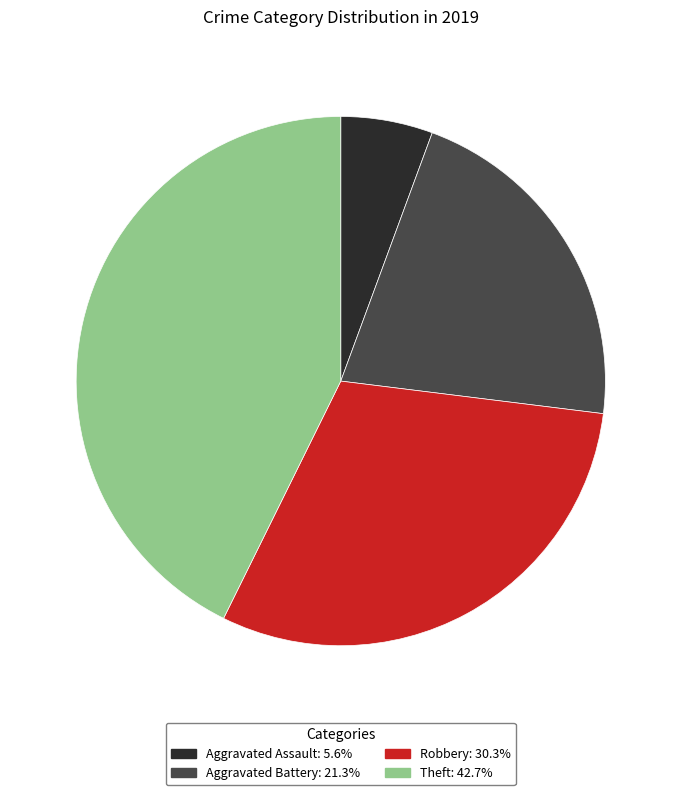

Rank the categories by value from lowest to highest.

Aggravated Assault, Aggravated Battery, Robbery, Theft